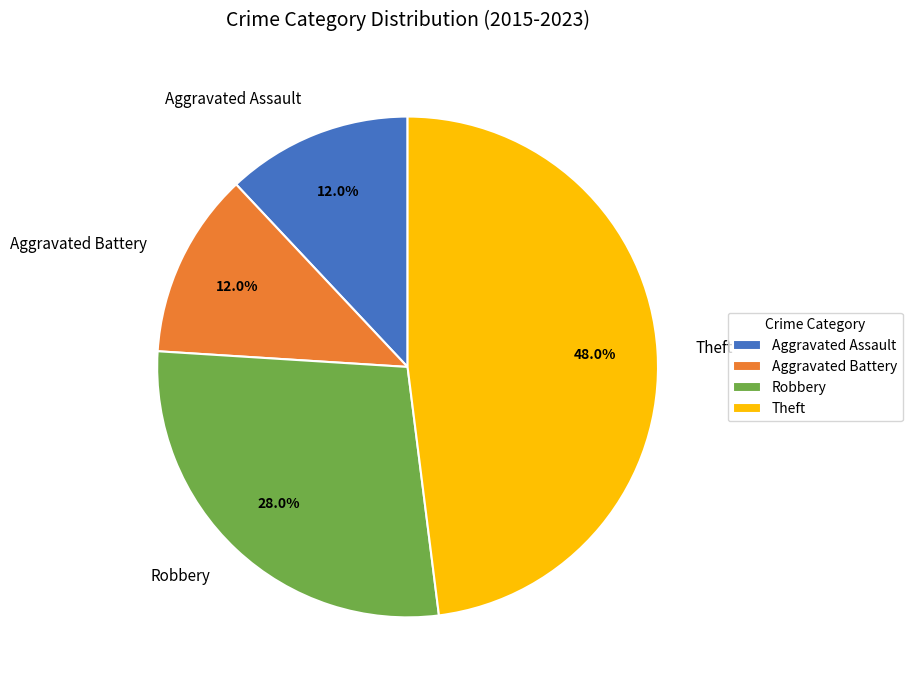

Which category has the biggest portion of the pie?

Theft